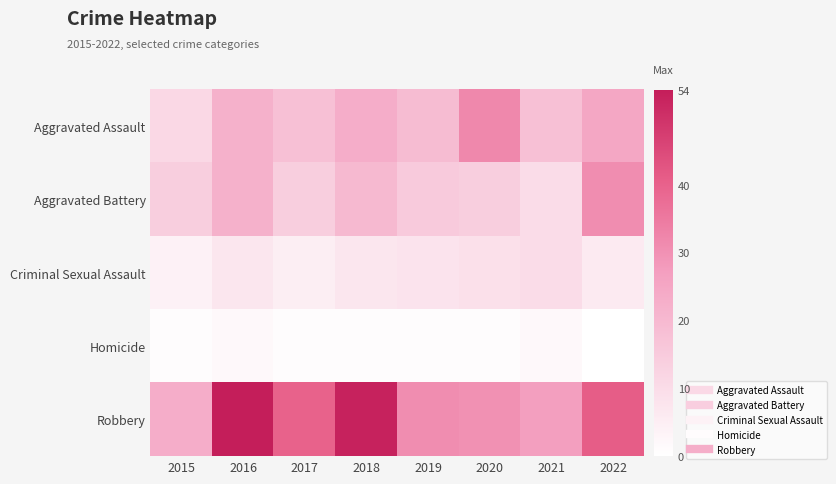

At which category is the sum across all series the highest?

2016